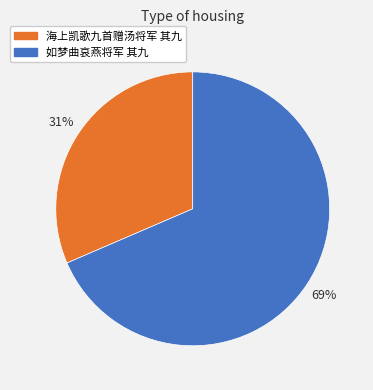

Rank the categories by value from lowest to highest.

海上凯歌九首赠汤将军 其九, 如梦曲哀燕将军 其九